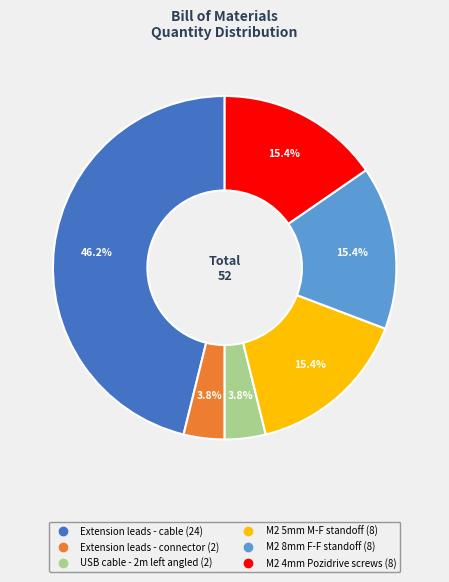

Does Extension leads - connector represent more than half of the total?

No